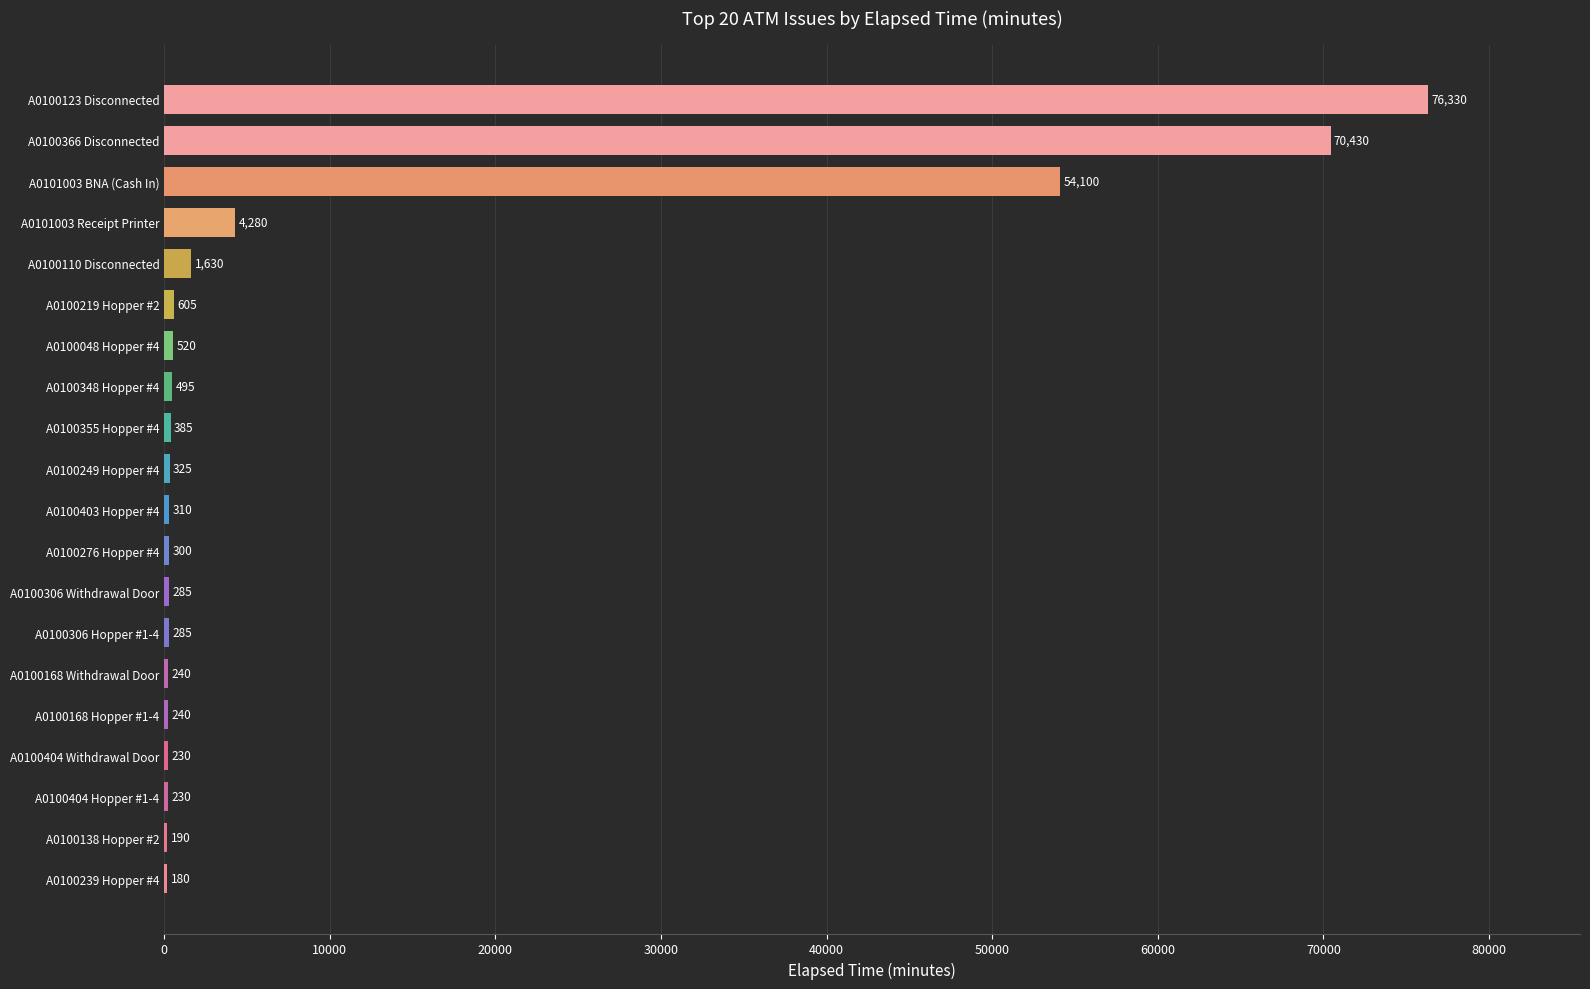

Between A0100404 Hopper #1-4 and A0100048 Hopper #4, which is larger?

A0100048 Hopper #4